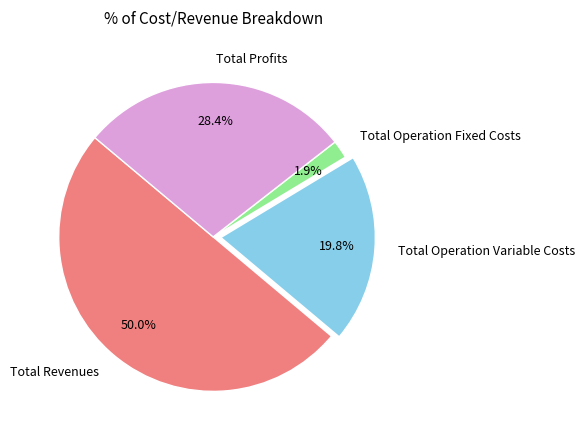

To the nearest percent, what percentage of the pie is Total Operation Variable Costs?

20%